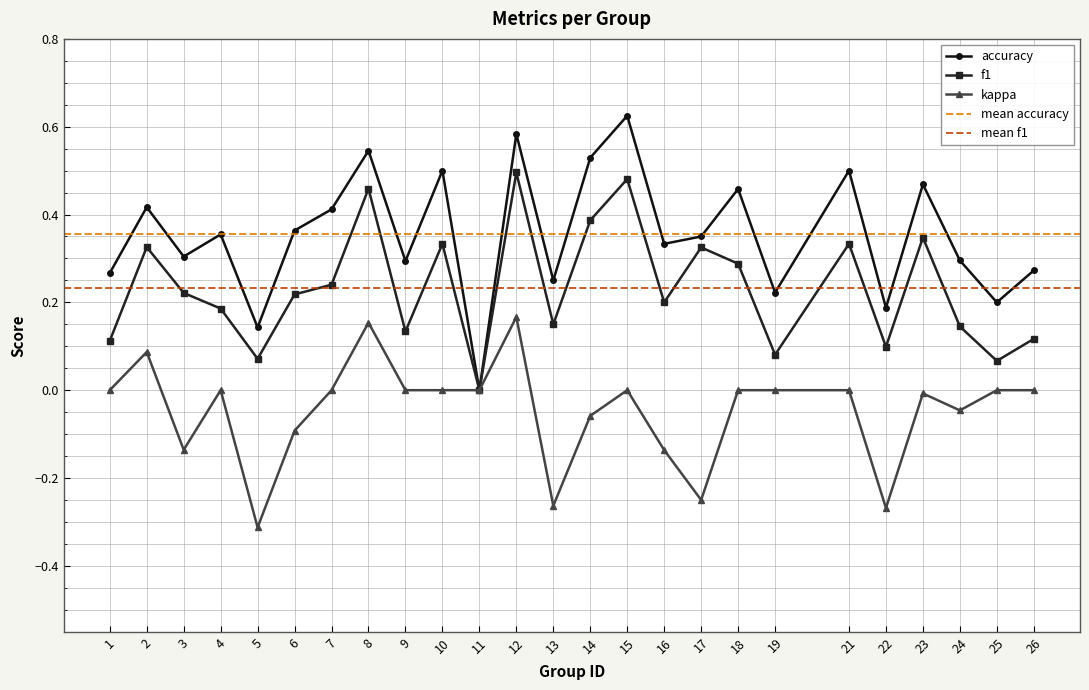

What is the difference between the highest and lowest values at 19?

0.2